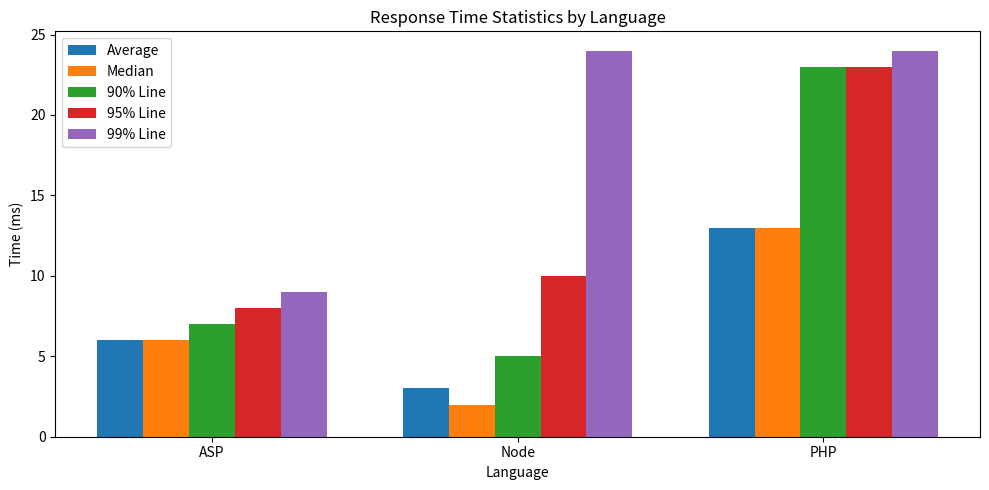

At which category is the sum across all series the highest?

PHP